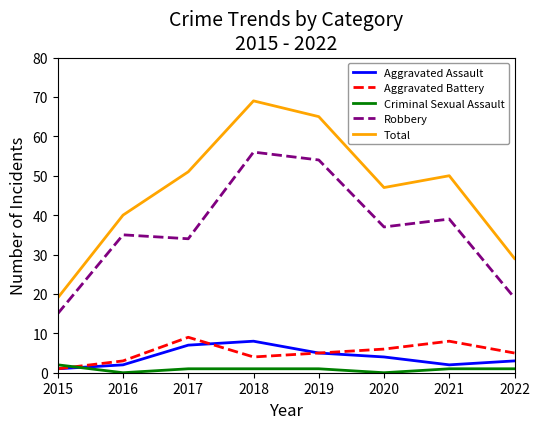

Read the Aggravated Battery value at 2016.

3